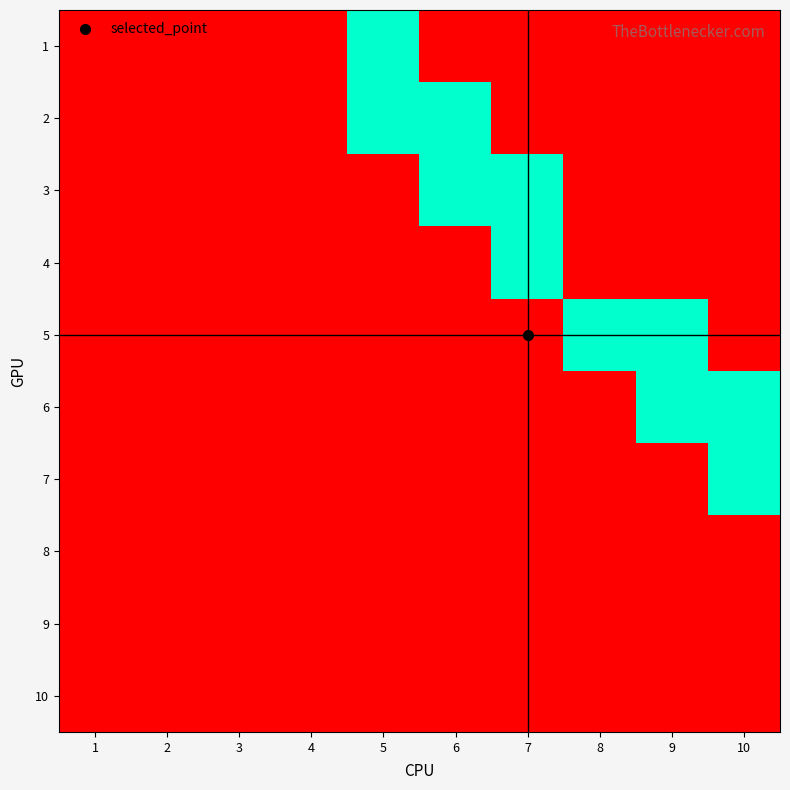

Which series has the largest total across all categories?

2